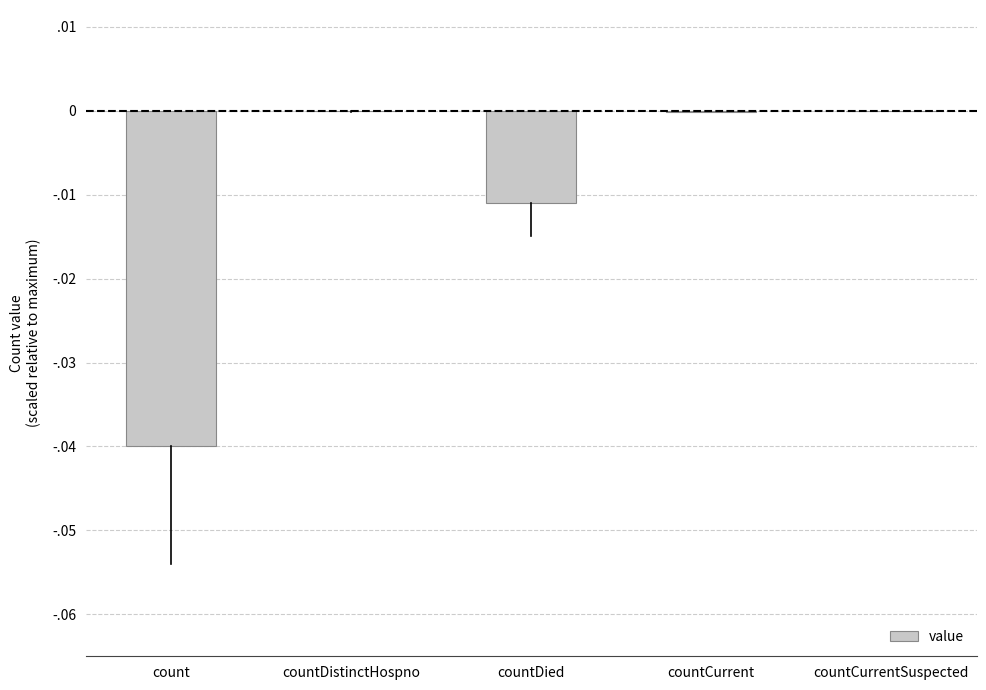

Are the bars horizontal?

No